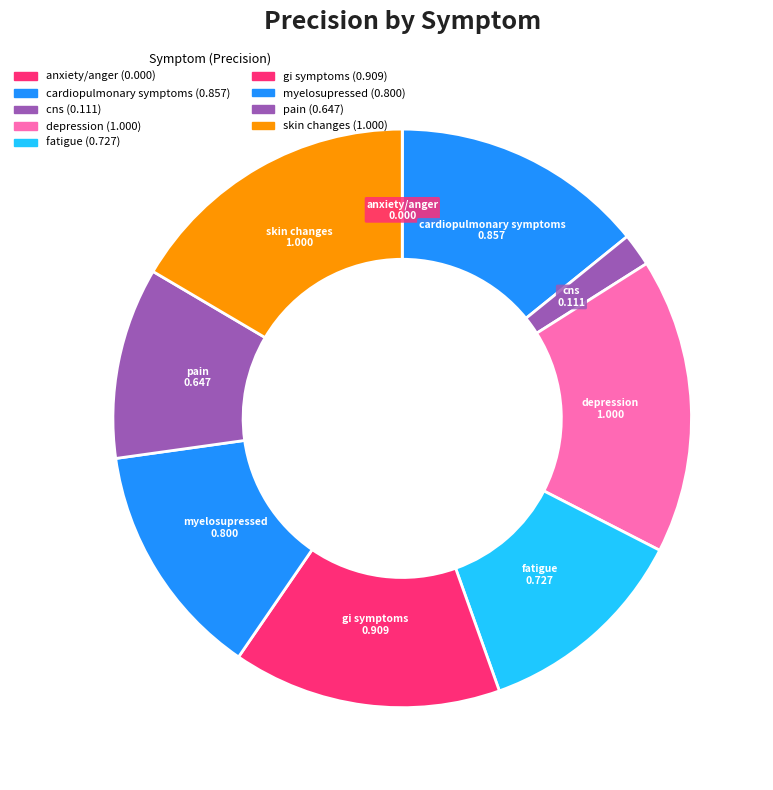

Count the number of slices in the pie.

9